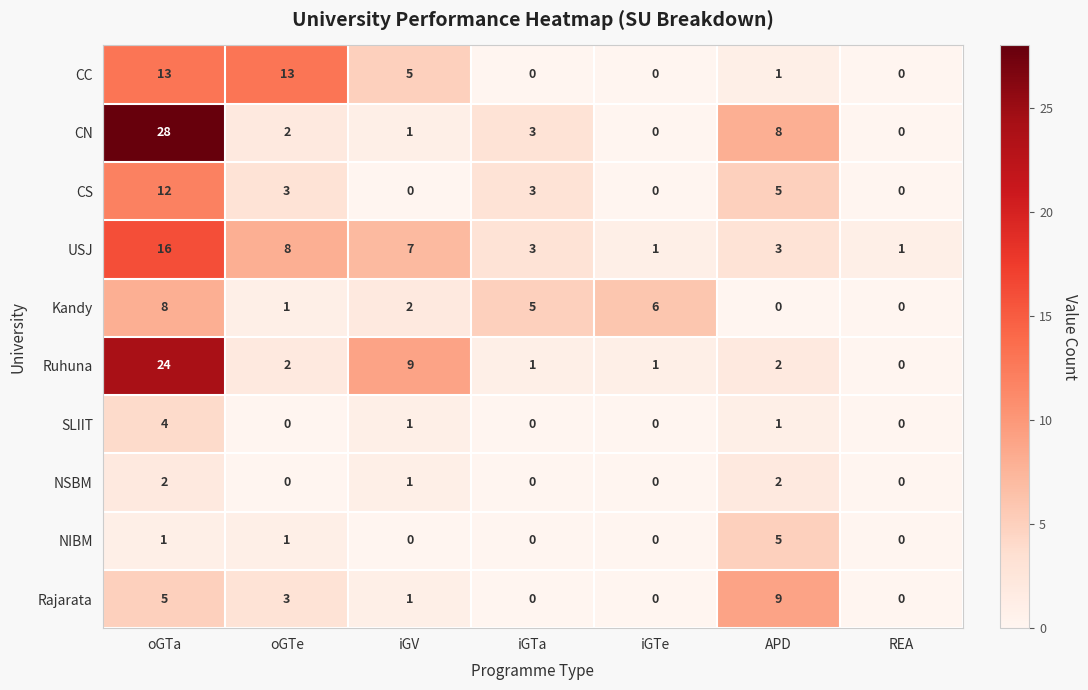

What is the difference between the second highest and second lowest values in the CN series?

8